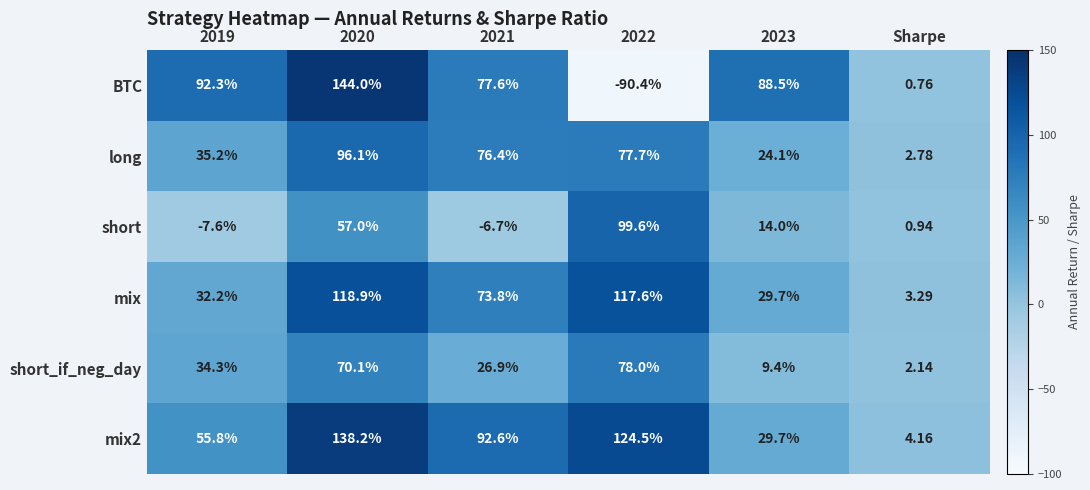

Where is BTC nearest to the value 26?

Sharpe